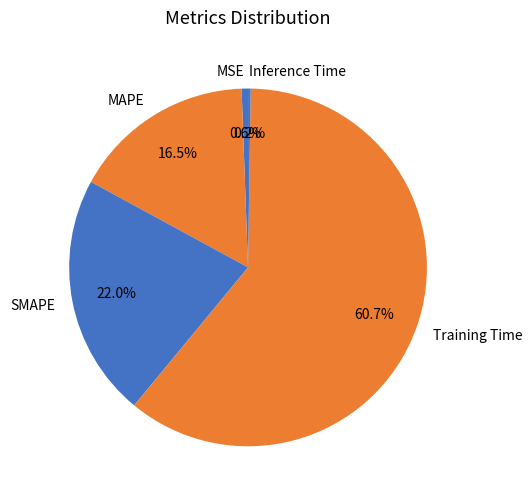

Do Training Time and SMAPE together represent more than half of the pie?

Yes